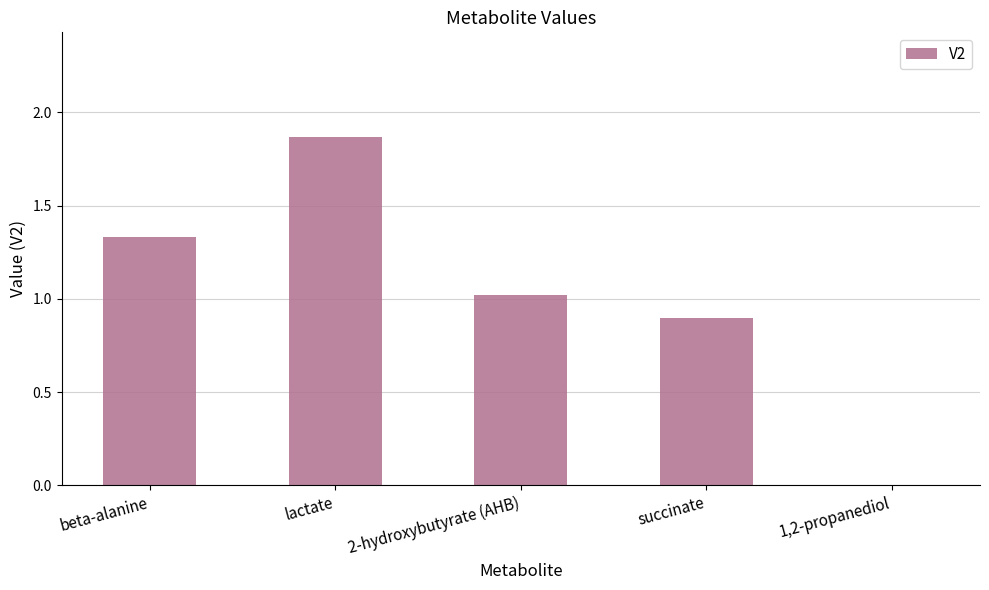

Does the chart contain stacked bars?

No